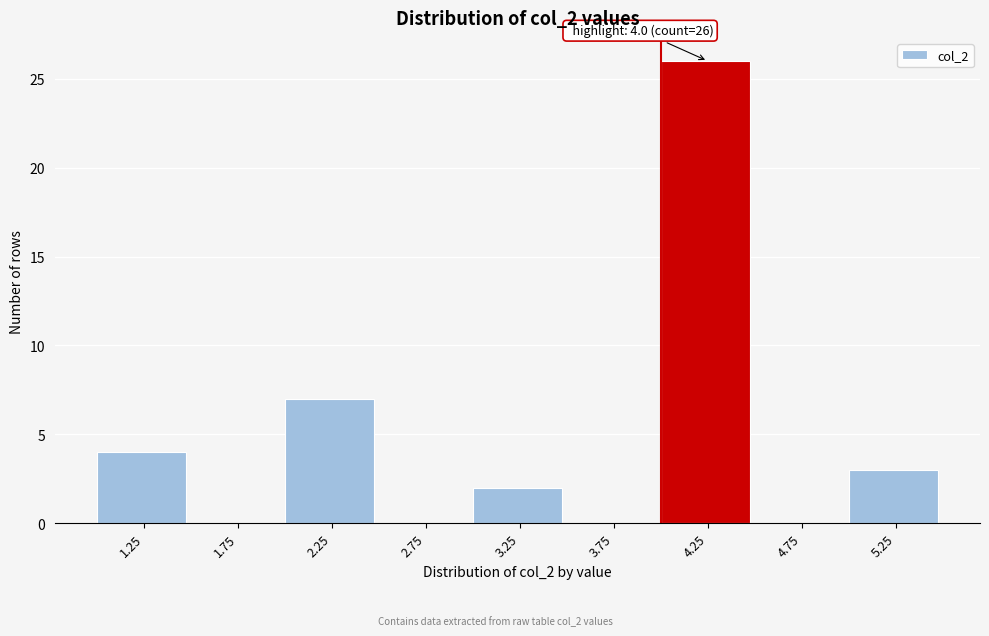

Over which range of the x-axis is the bar tallest?

4.0 to 4.5